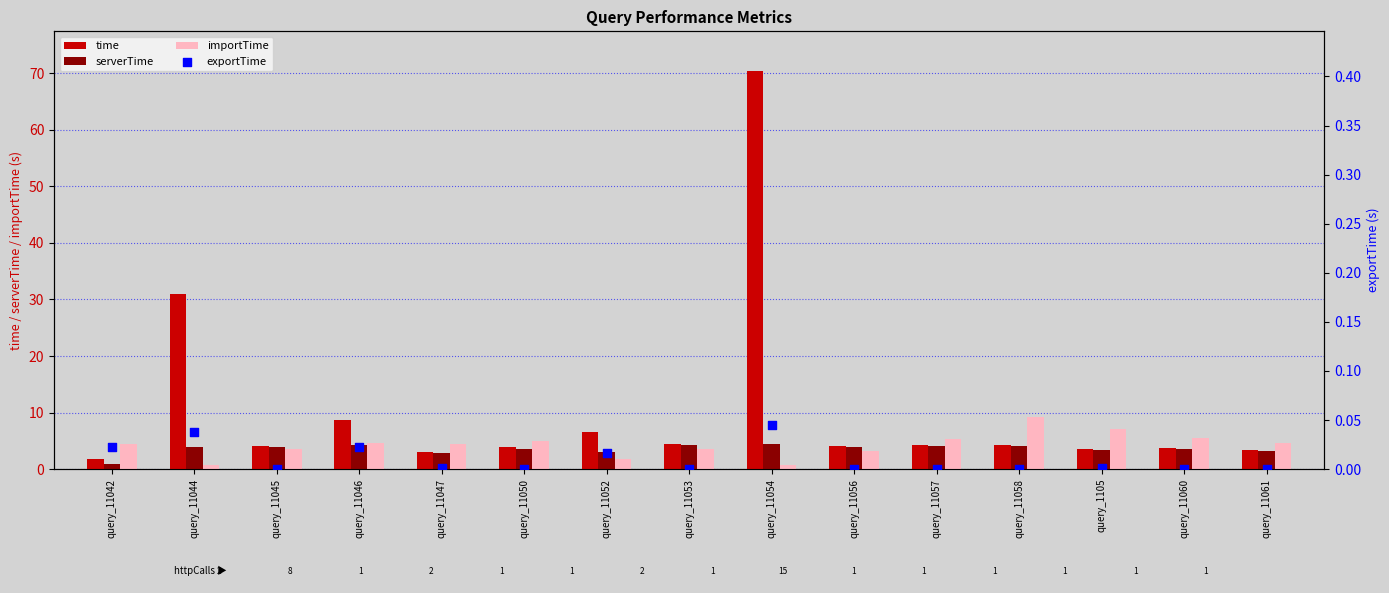

At which category is the sum across all series the highest?

query_11054